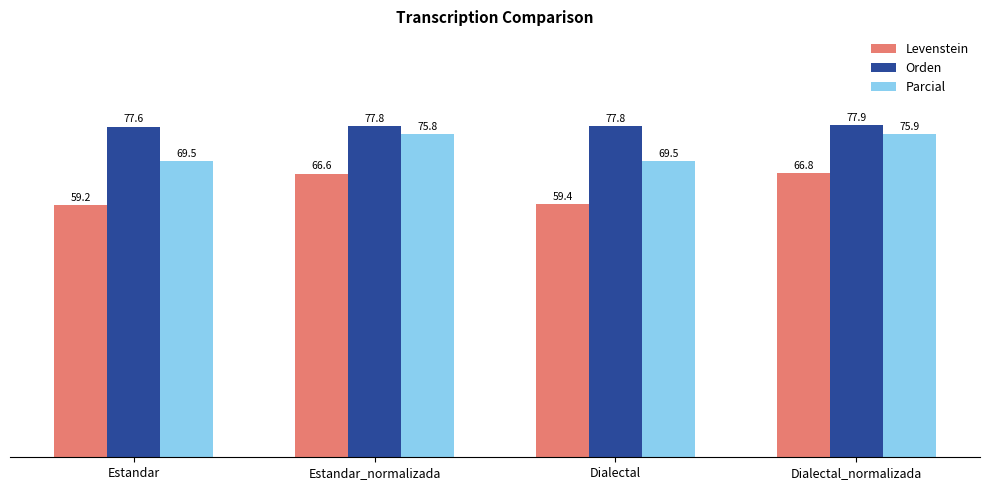

What is the value of the Orden bar at the 2nd from the left?

77.8